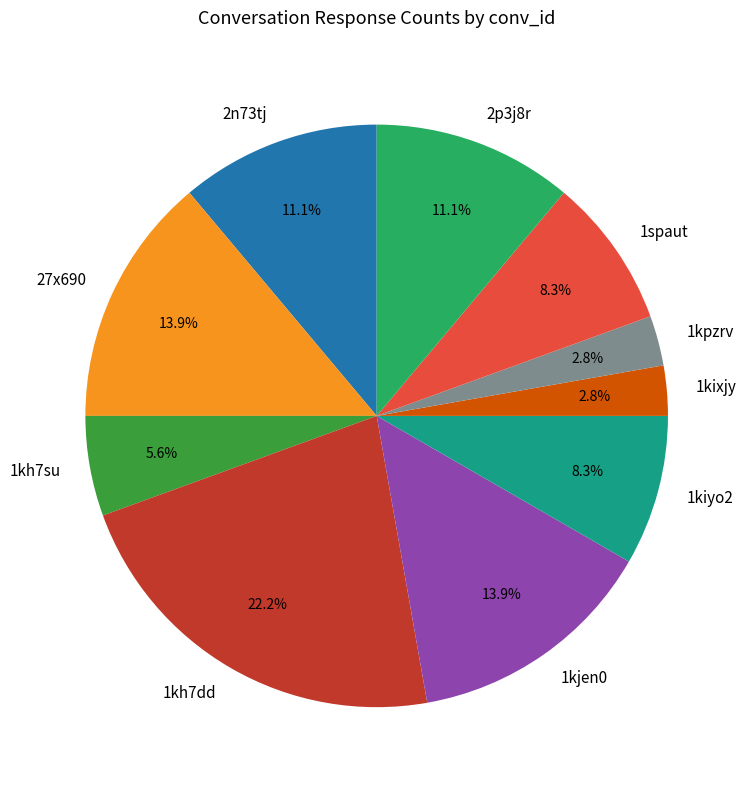

What percentage is the 1kiyo2 slice, to the nearest percent?

8%